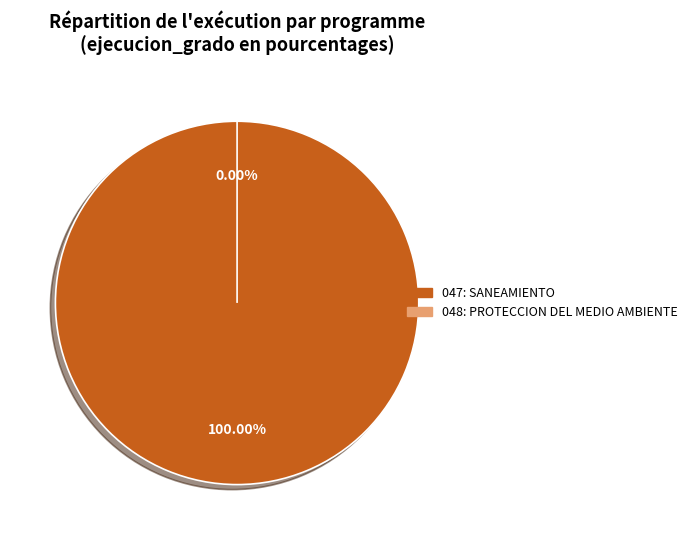

Rank the categories by value from highest to lowest.

047: SANEAMIENTO, 048: PROTECCION DEL MEDIO AMBIENTE